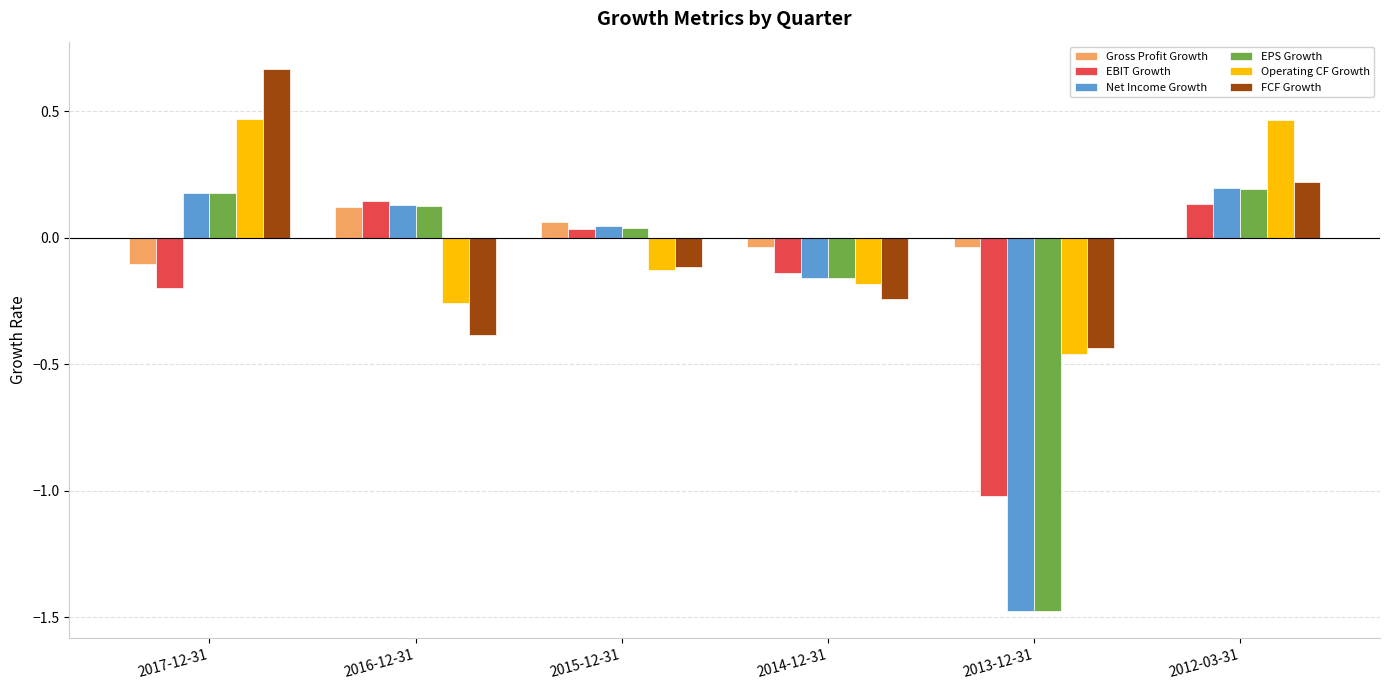

True or false: EPS Growth has a value of -0.2 at 2014-12-31.

True